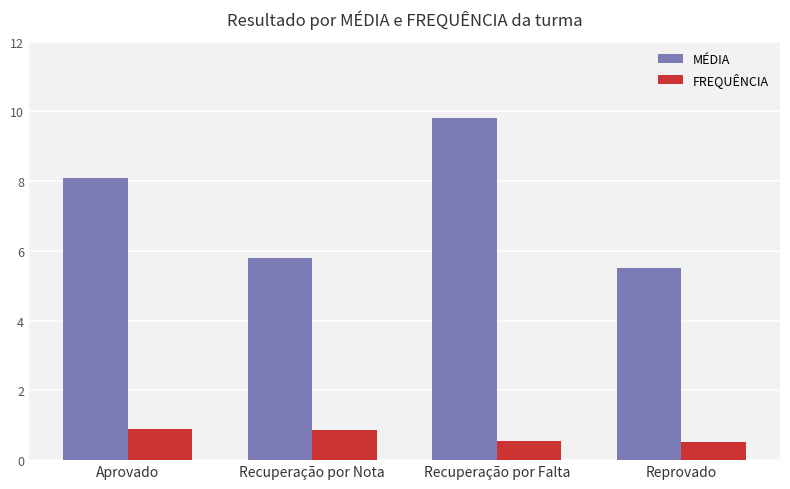

How many values in the MÉDIA series are below 8?

2